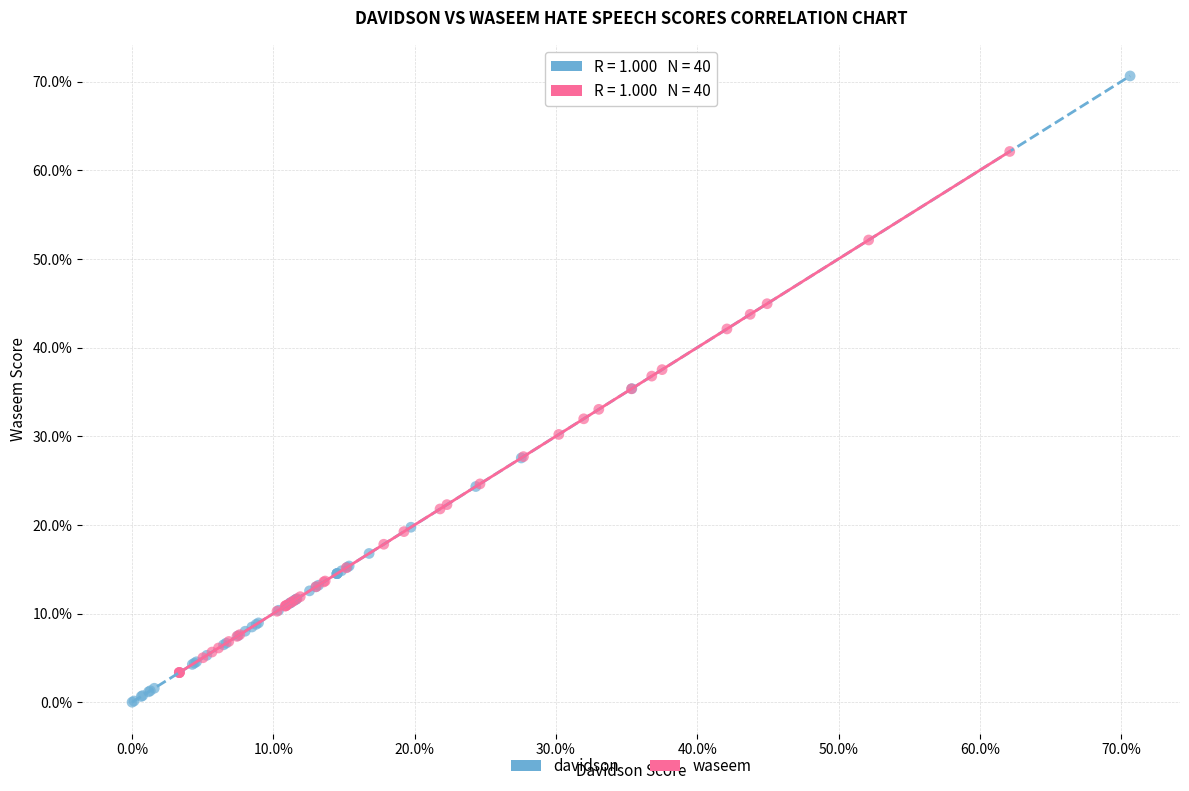

Which series has the largest Y range (max minus min)?

davidson